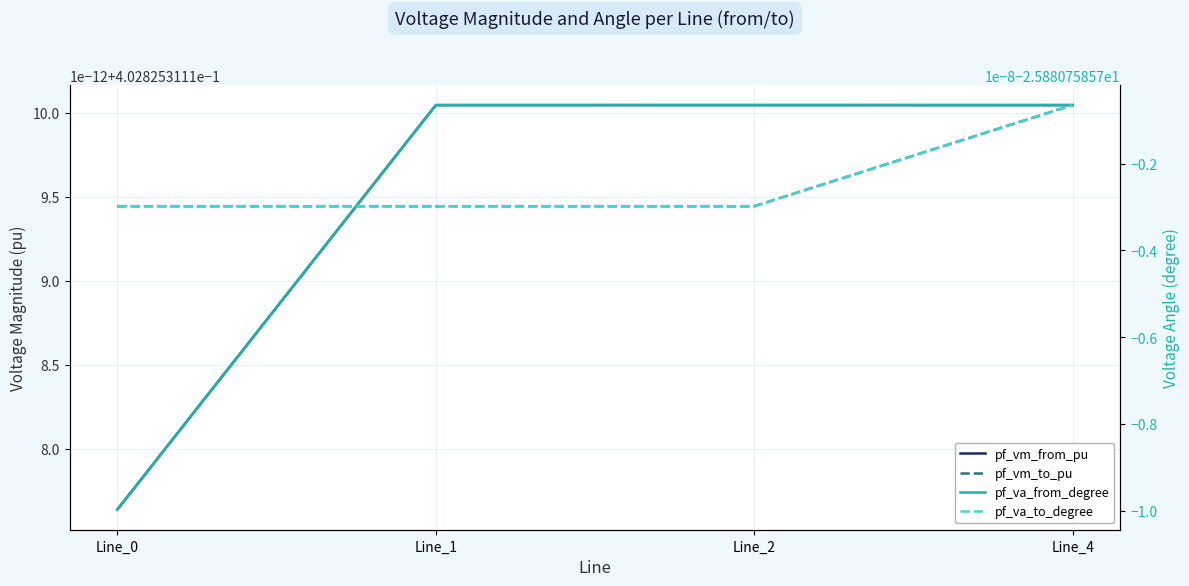

What is the maximum value shown in the chart?

0.4